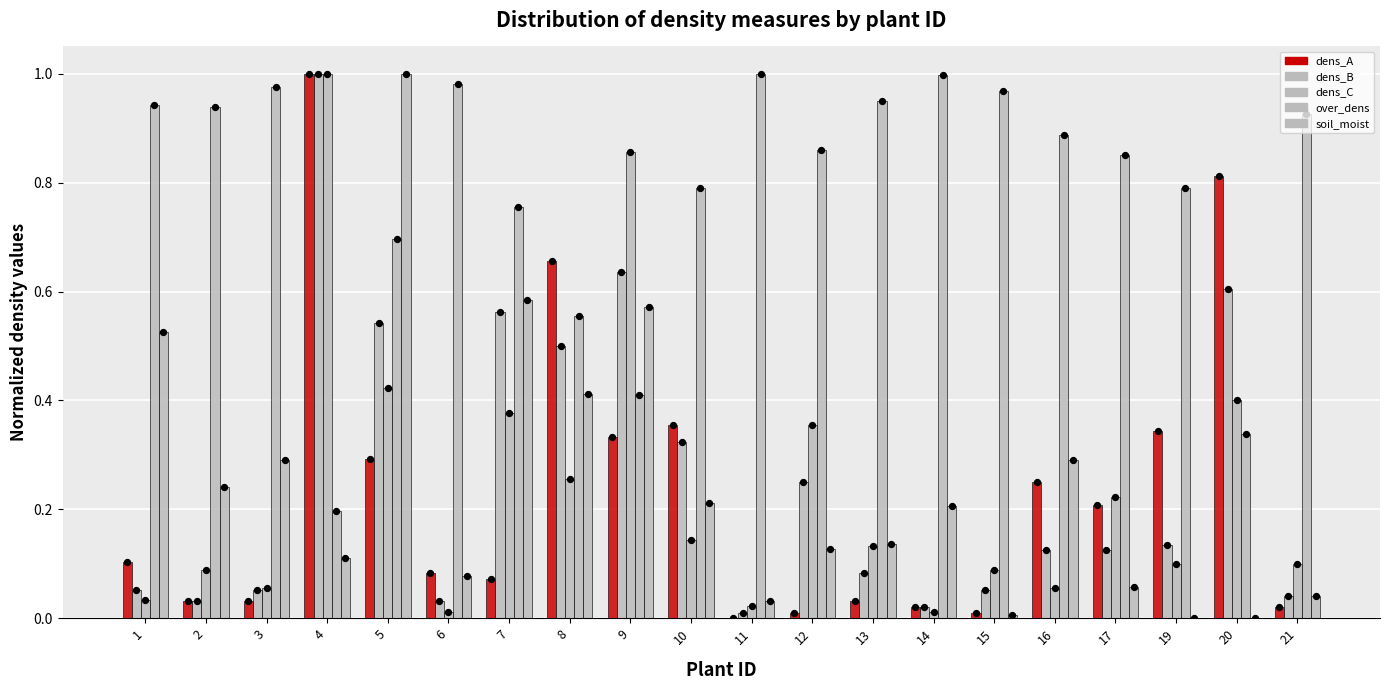

What are all the series names shown in the legend?

dens_A, dens_B, dens_C, over_dens, soil_moist